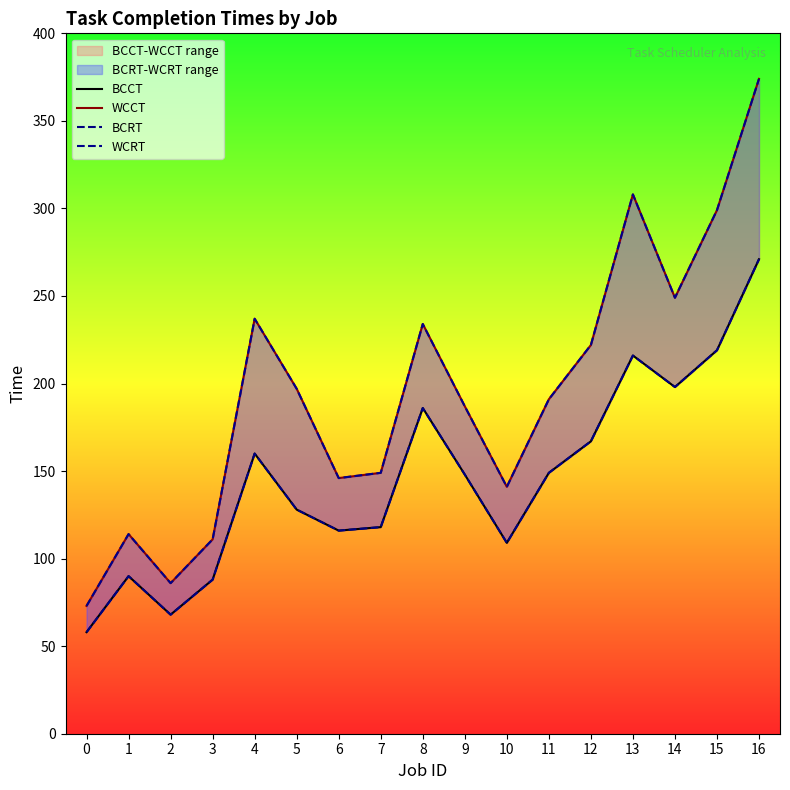

Which series has the largest range (max minus min)?

WCCT